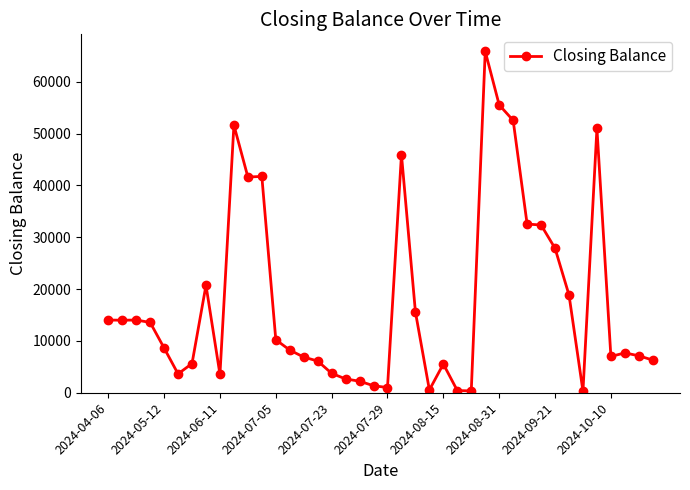

What is the average value?

17711.7